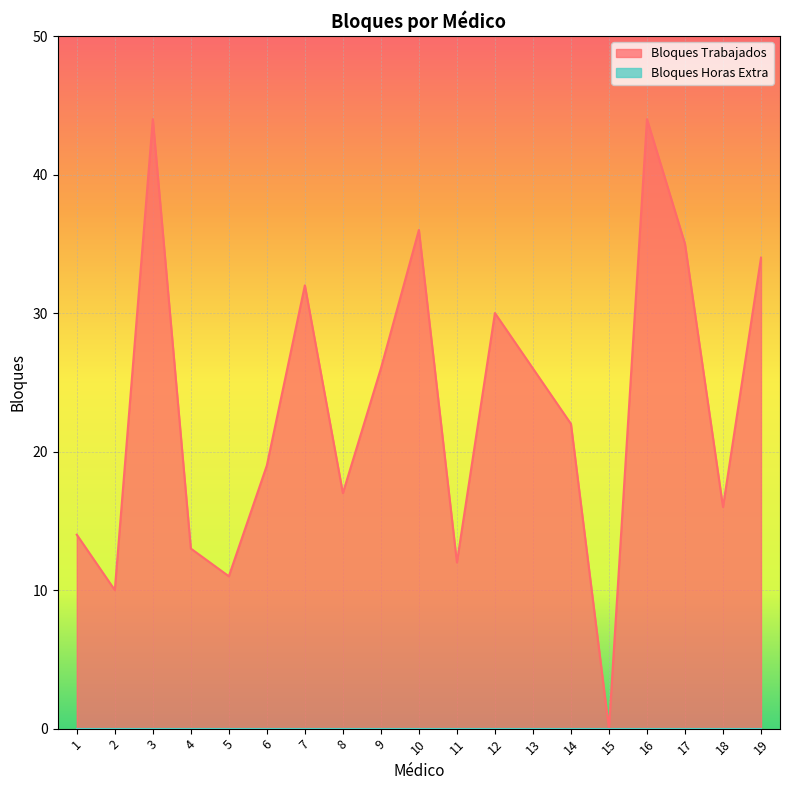

Where does the data first go above 22?

3